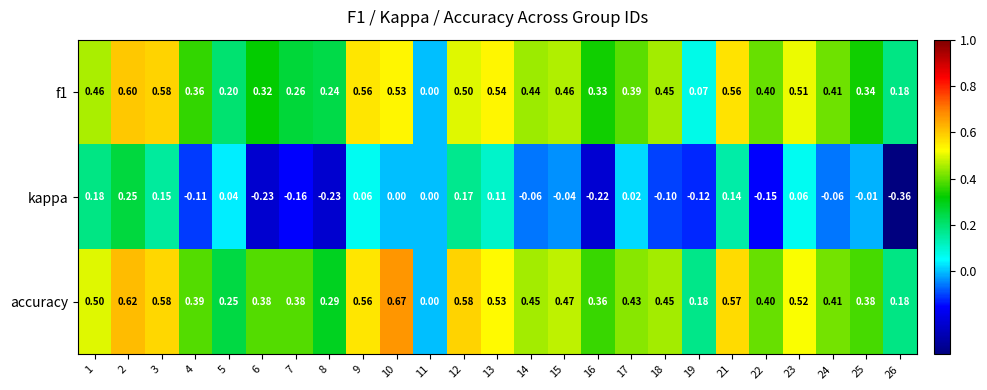

Which series has the widest spread of values?

accuracy